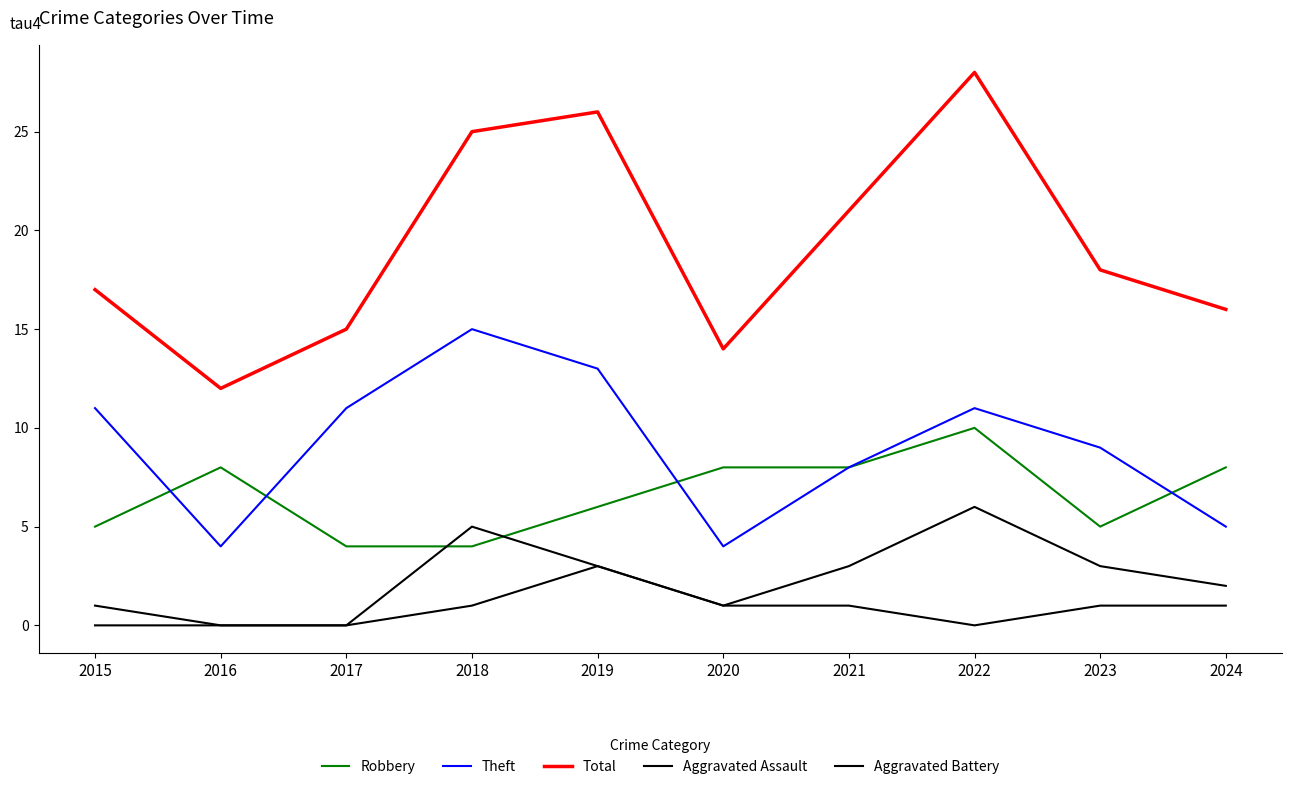

How many series are shown in this chart?

5